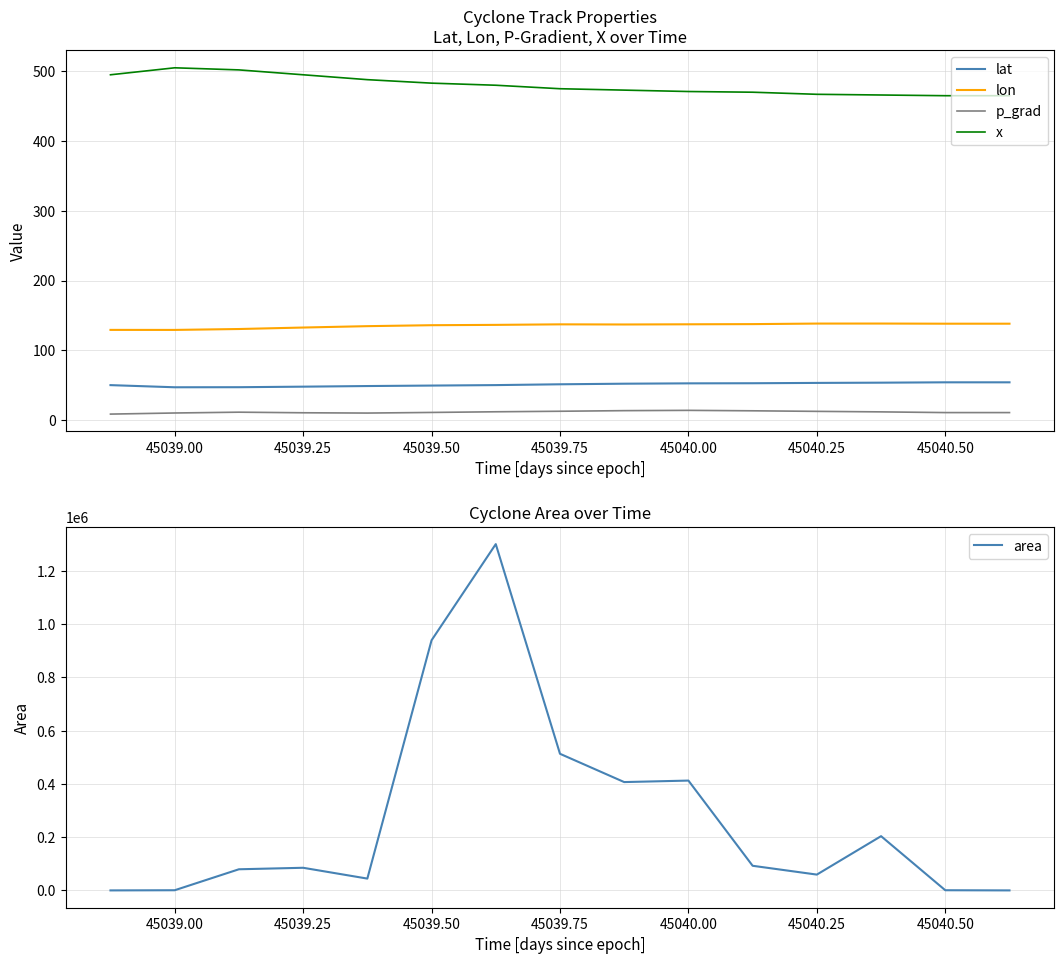

What is the value of the area point at the 12th from the left?

59375.0